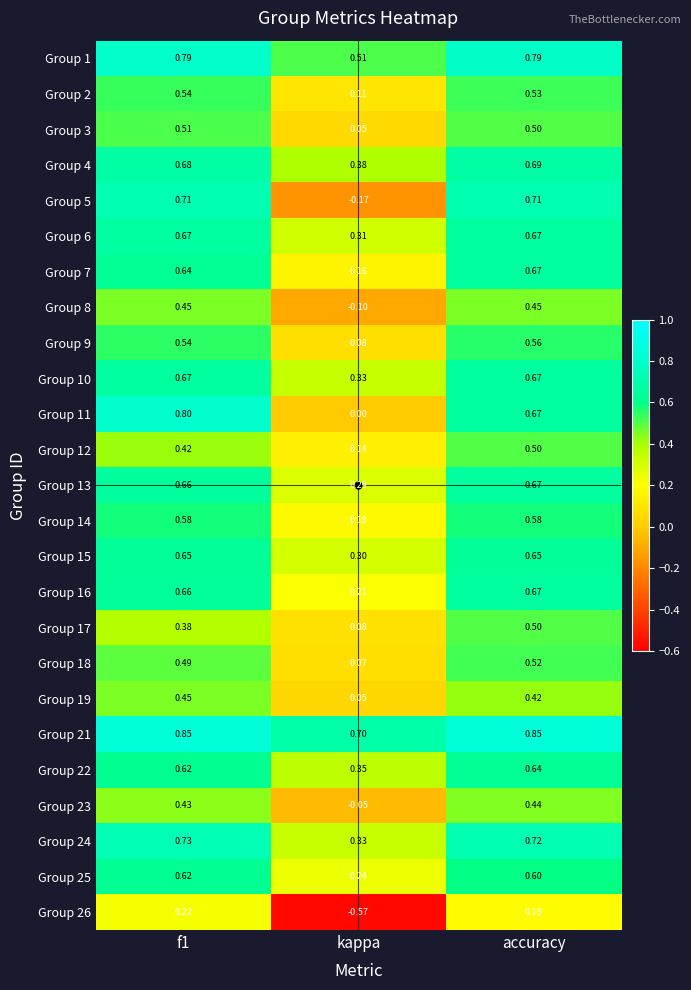

Which category has the lowest value in the Group 1 series?

kappa